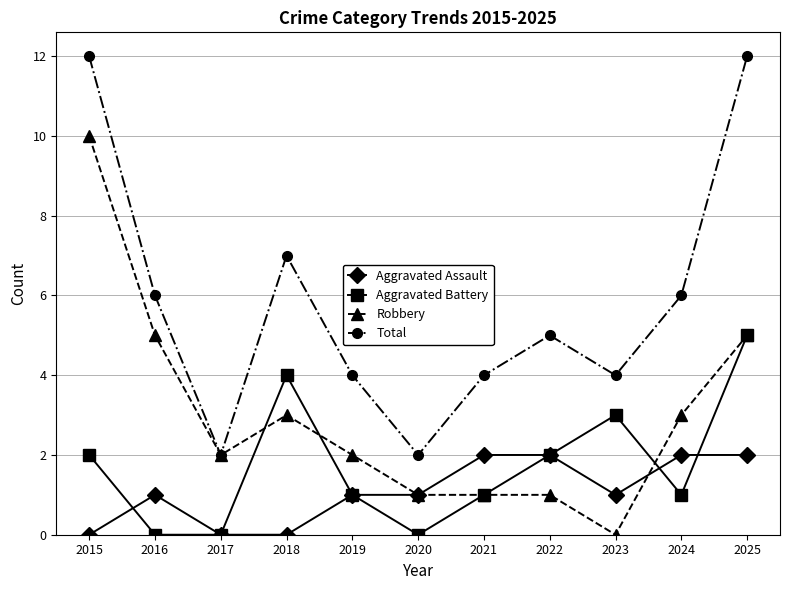

Count the Total values in the range 4 to 7.

7